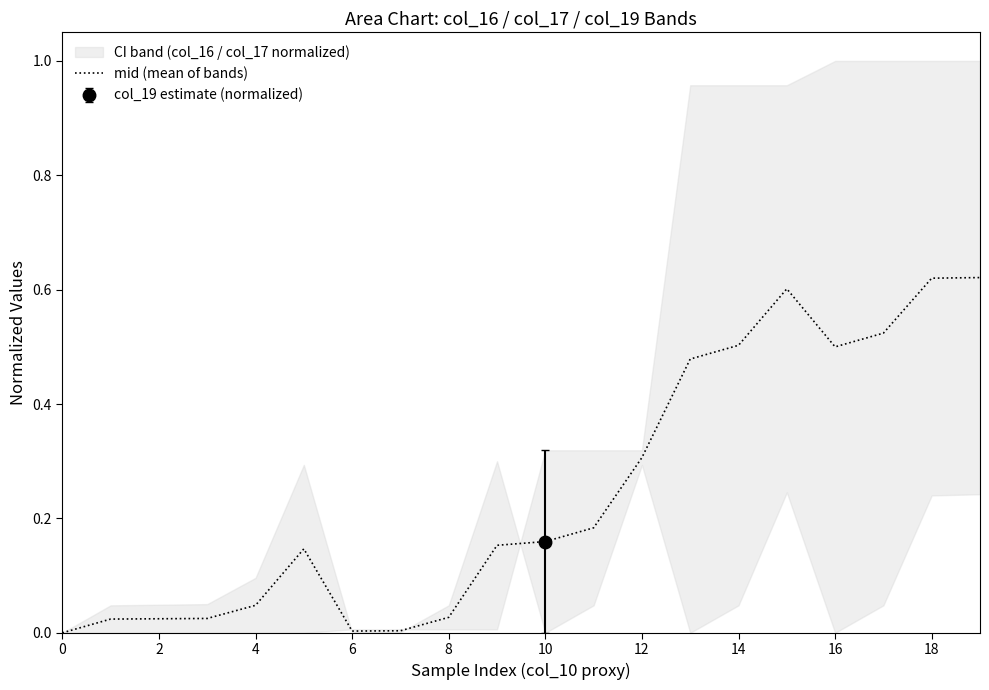

The value of mid (mean of bands) at 12 is 0.3. True or false?

True